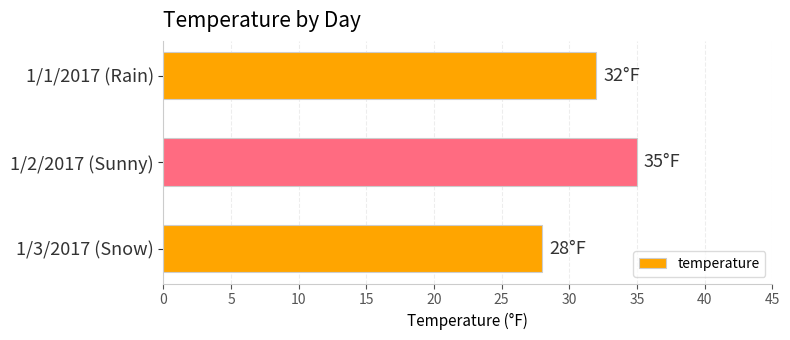

True or false: the data shows 16 at 1/2/2017 (Sunny).

False